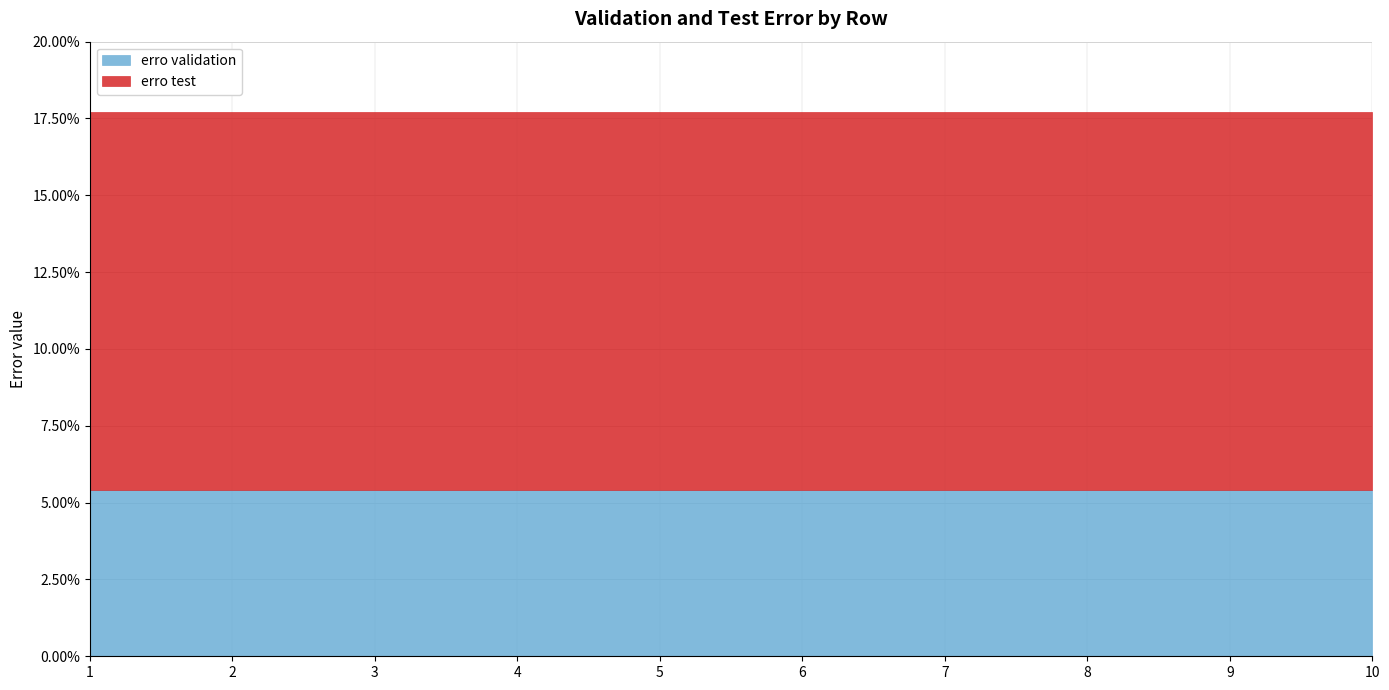

Does the chart display data point markers on the line(s)?

No